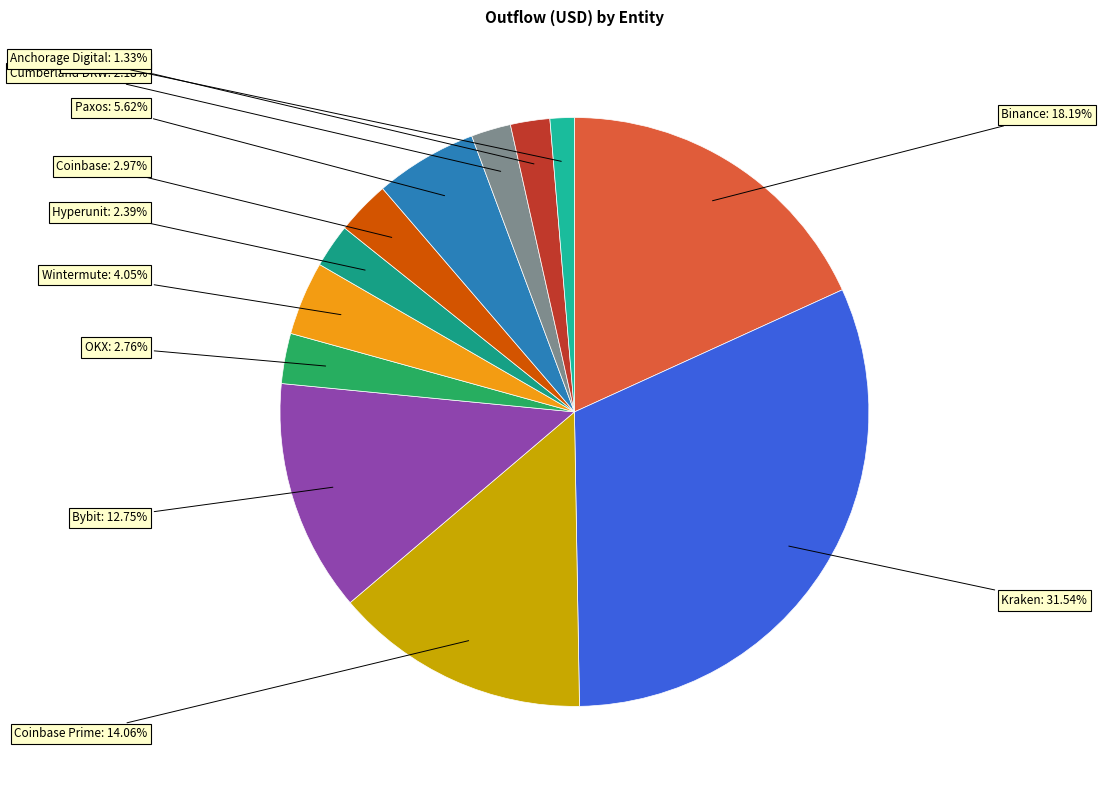

Is there a majority slice in this chart?

No